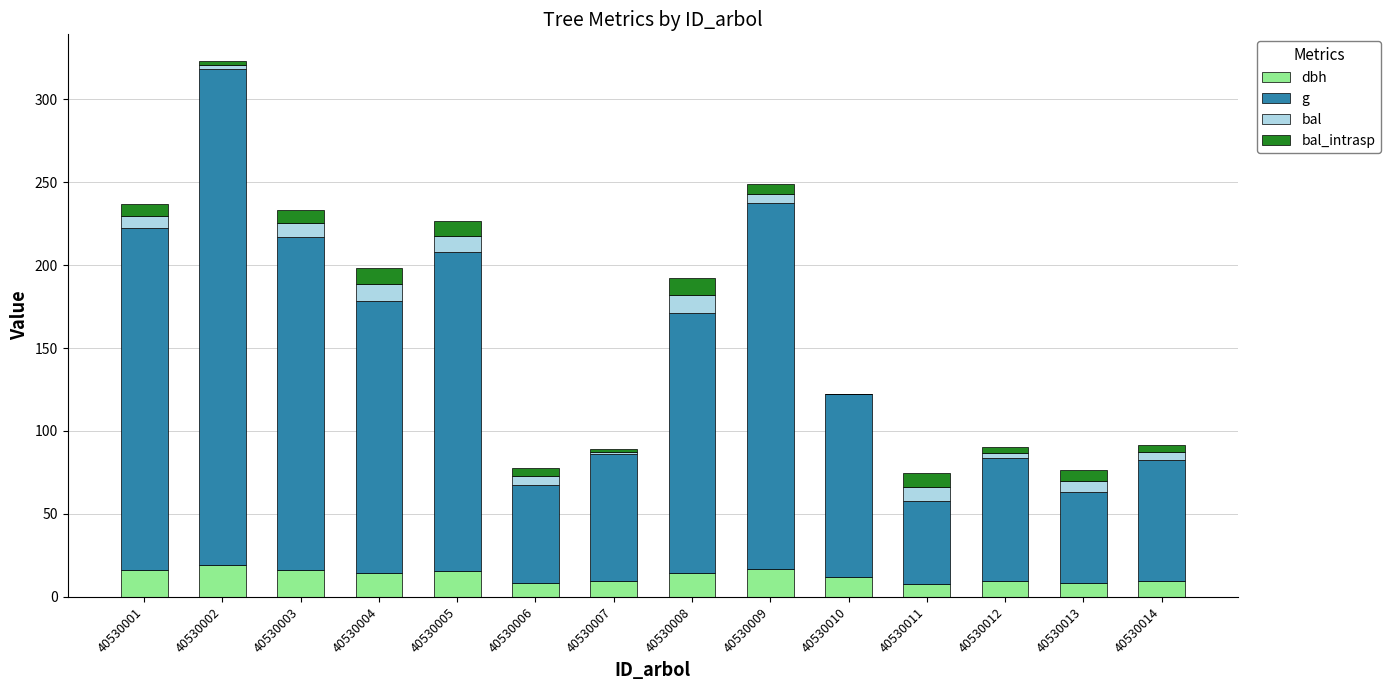

What is the sum of all dbh values?

178.7